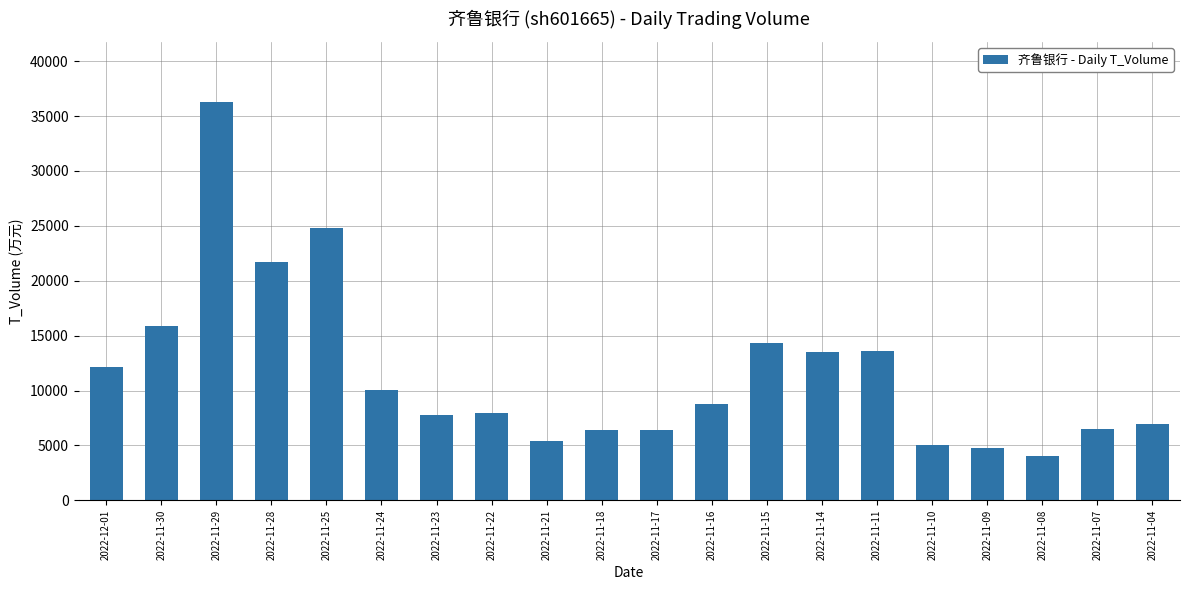

The chart shows a value of 6498 at 2022-11-07. True or false?

True